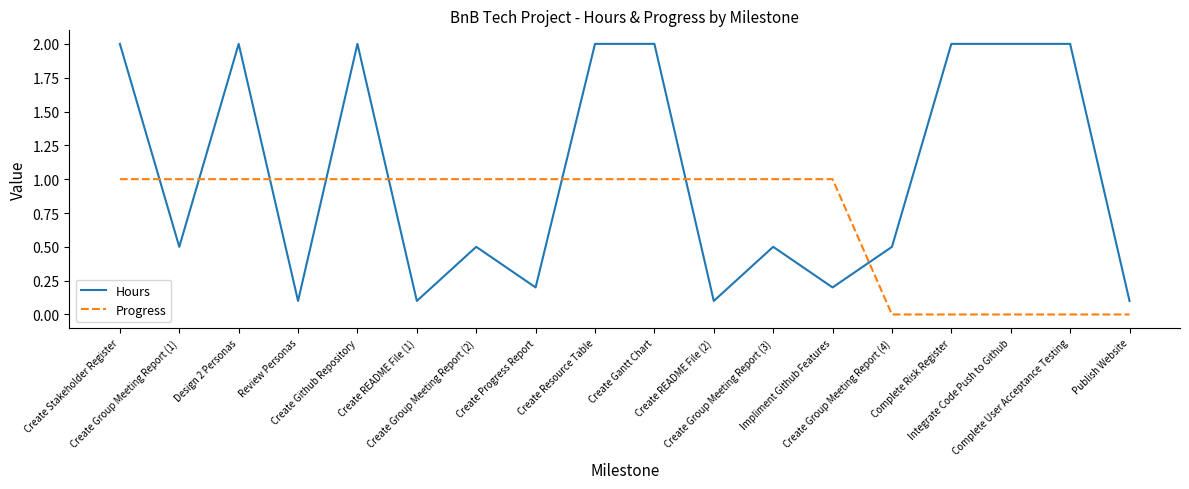

The Hours series shows 2.0 at Create Resource Table. True or false?

True